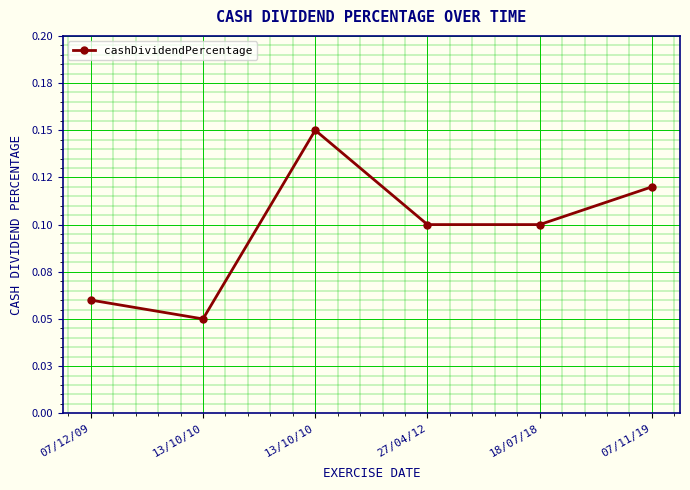

What is the minimum value shown in the chart?

0.1